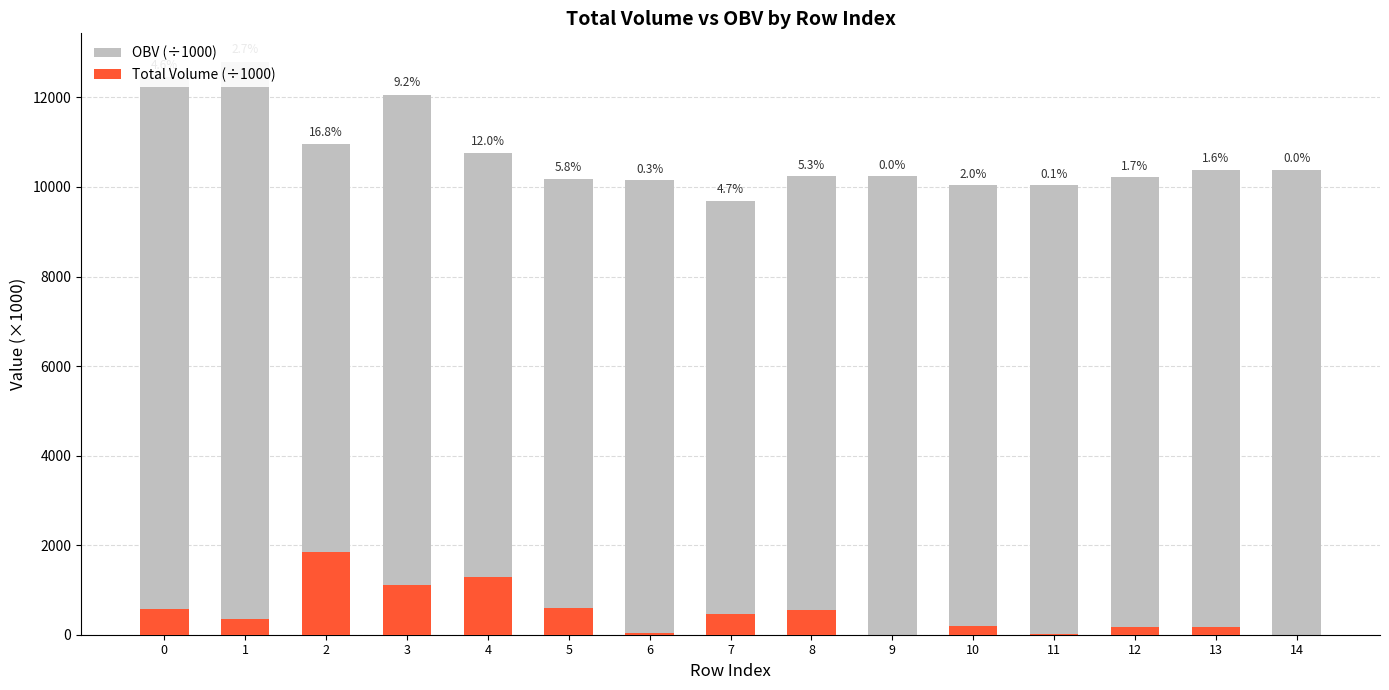

Where is OBV (÷1000) nearest to the value 11243?

2